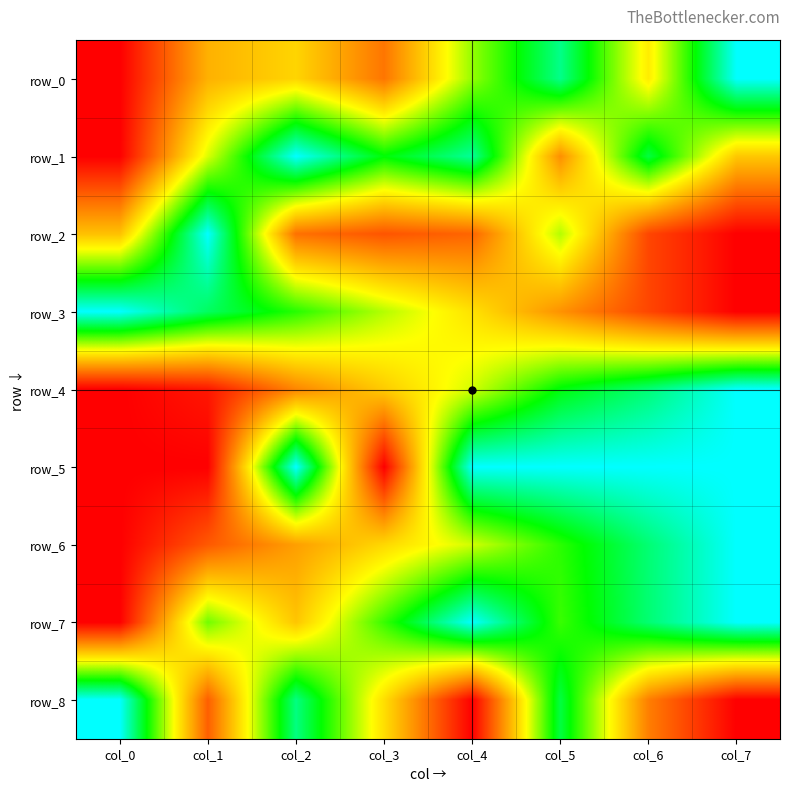

Rank the series at col_6 from lowest to highest value.

row_2, row_3, row_8, row_0, row_1, row_7, row_6, row_4, row_5